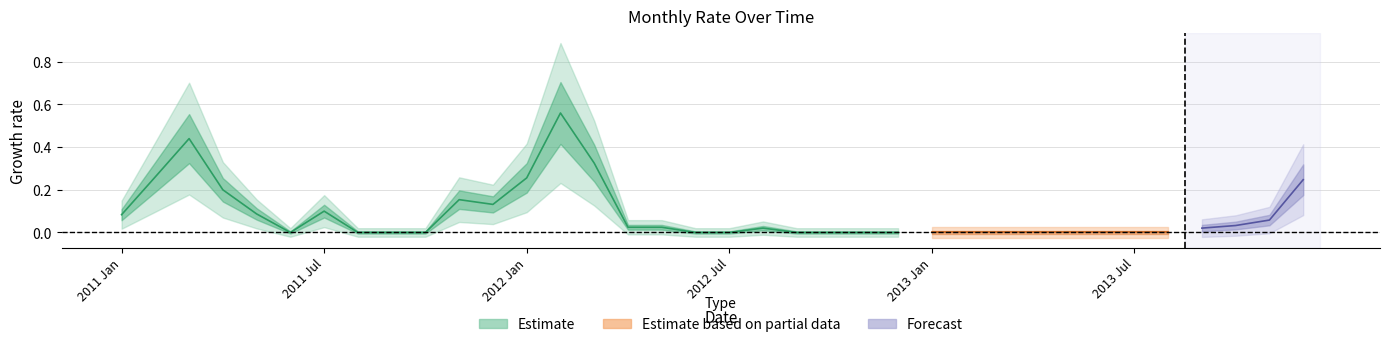

Does the chart have visible grid lines?

Yes